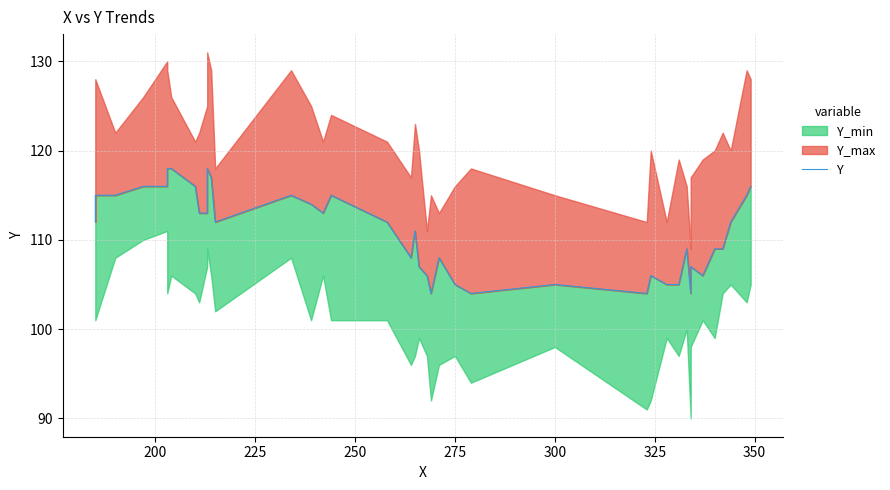

How many values are below 112?

19